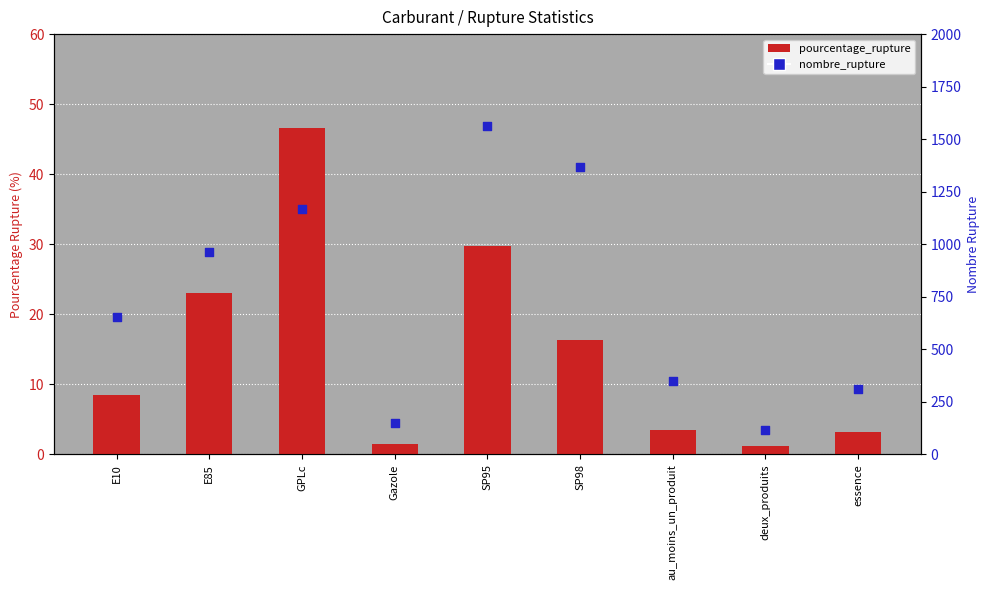

Is the value of pourcentage_rupture at E85 greater than the value of nombre_rupture at SP95?

No